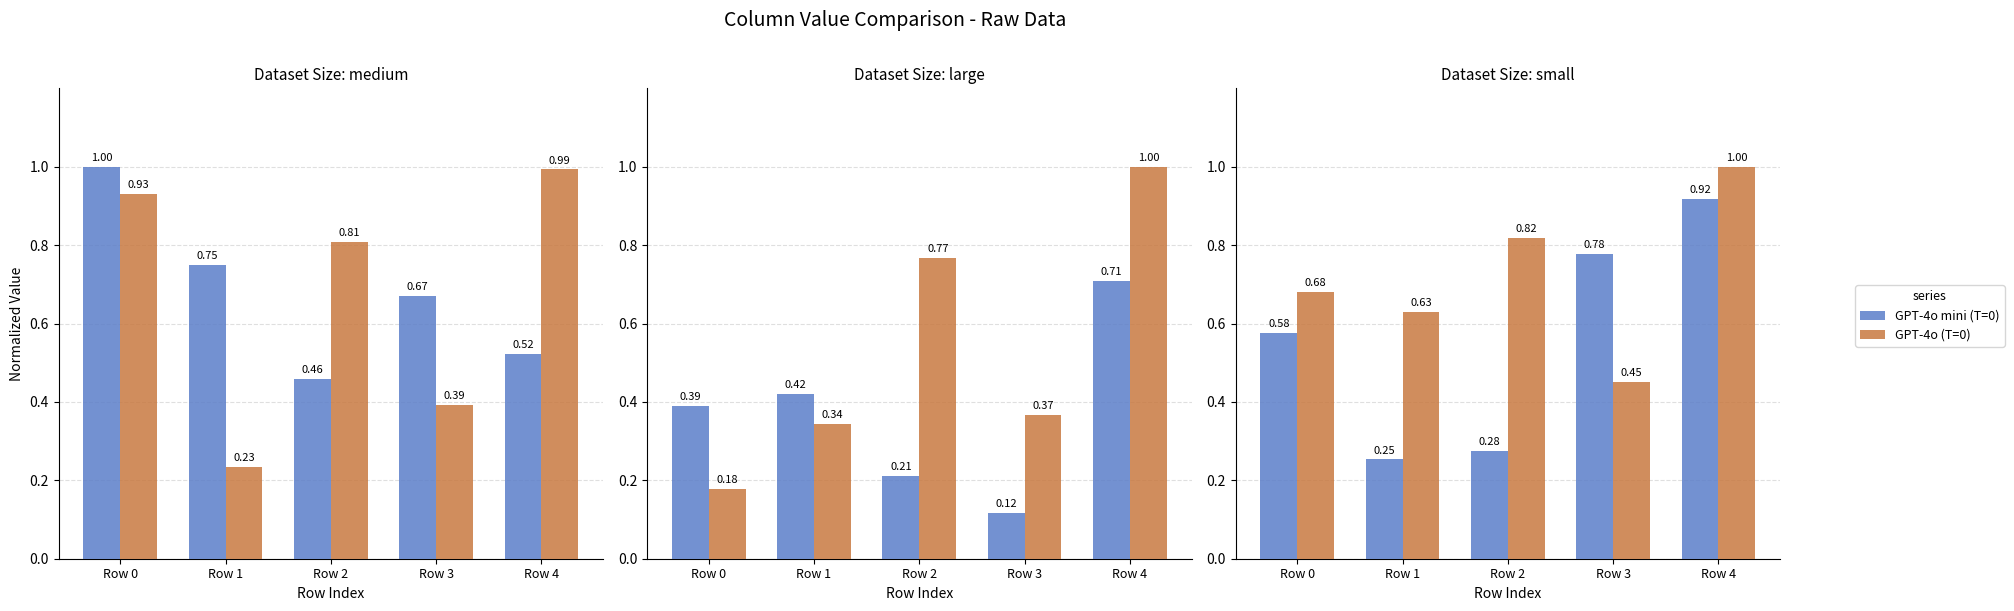

How many groups of bars are there?

5